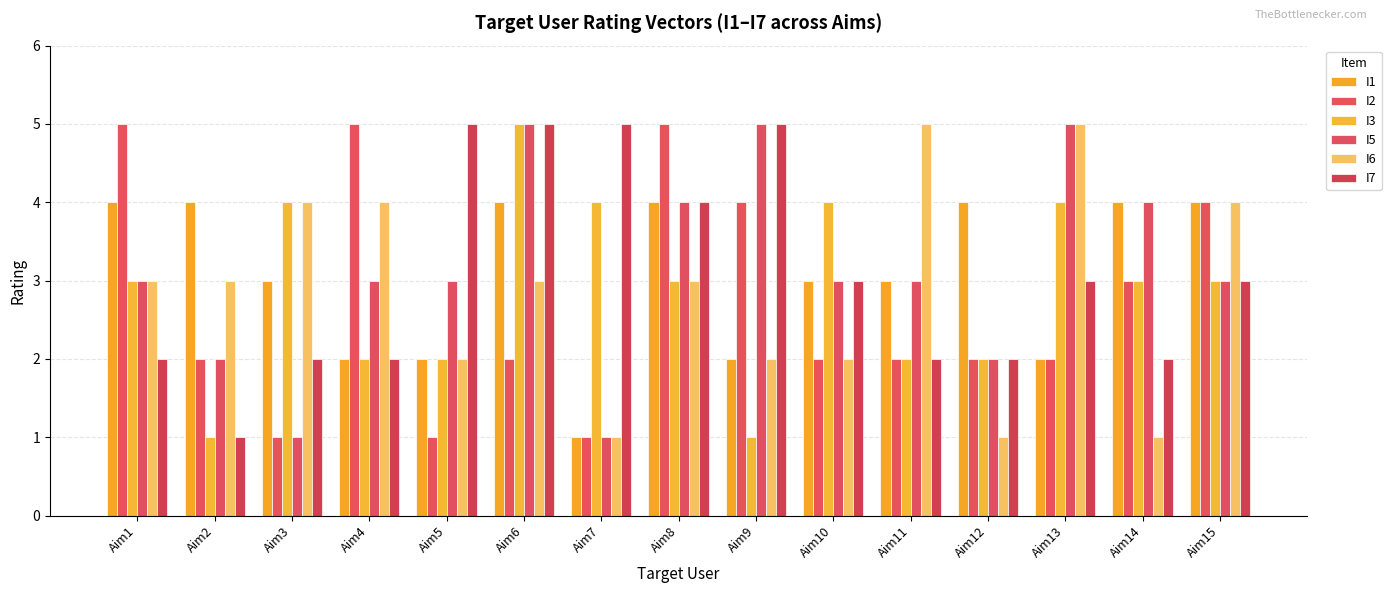

What are all the series names shown in the legend?

I1, I2, I3, I5, I6, I7